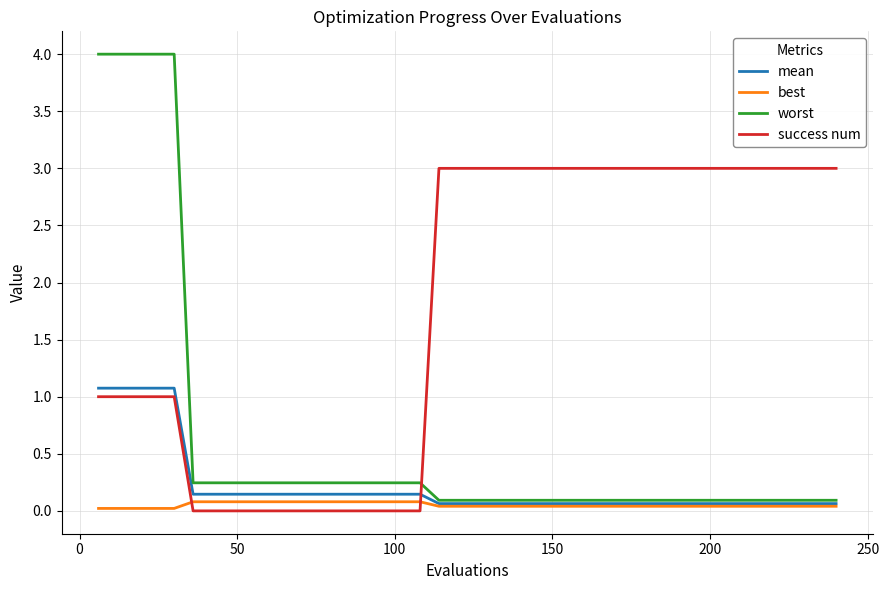

List the series in order of their peak value, lowest first.

best, mean, success num, worst